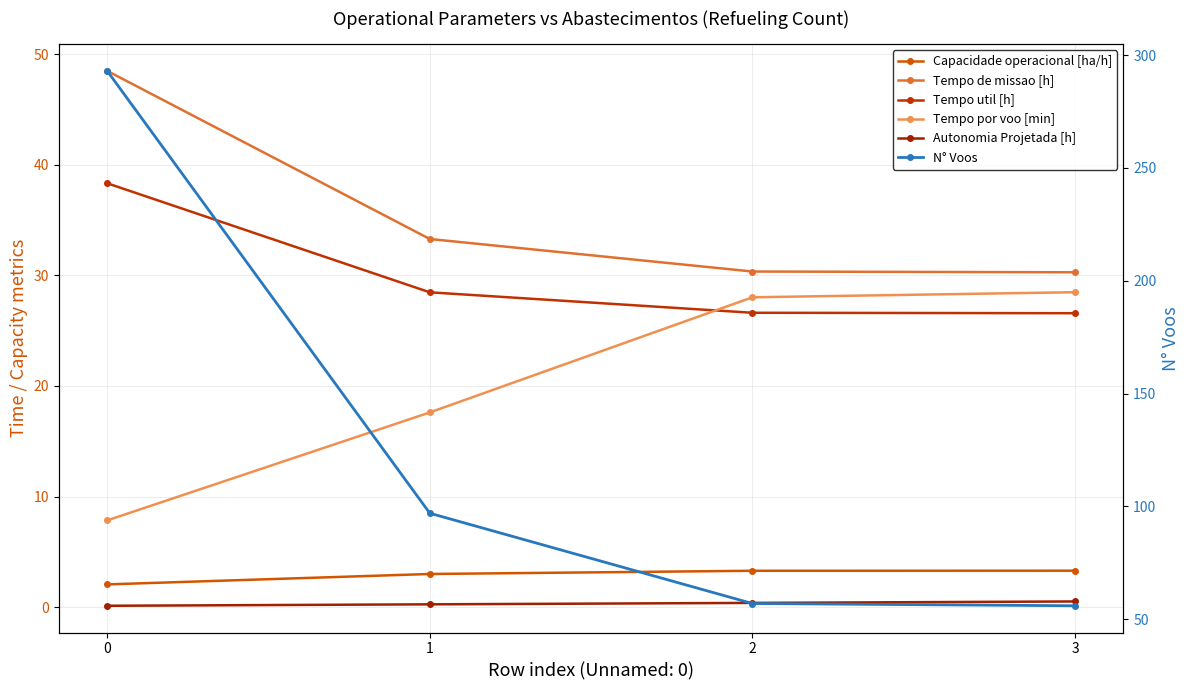

What is the difference between the maximum and minimum values in the N° Voos series?

237.0